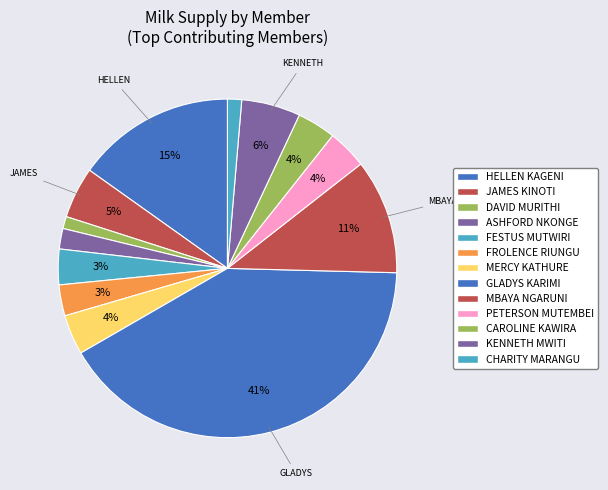

How many segments does this pie chart have?

13